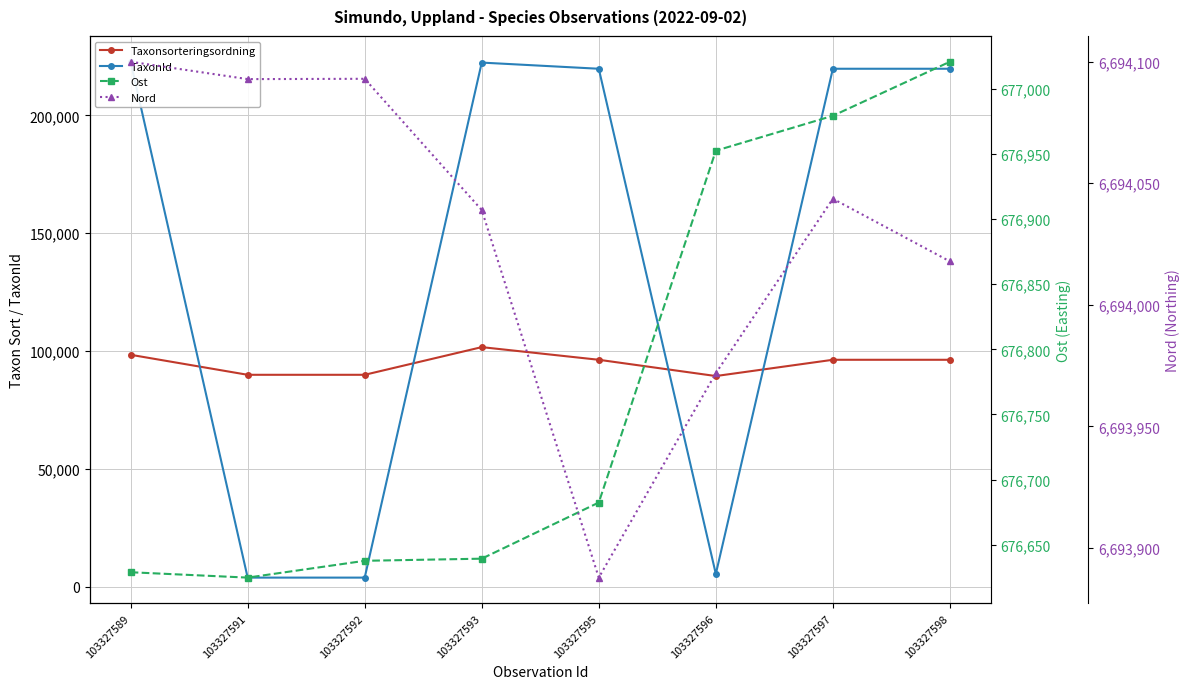

How many data points in Ost are above 676682?

4